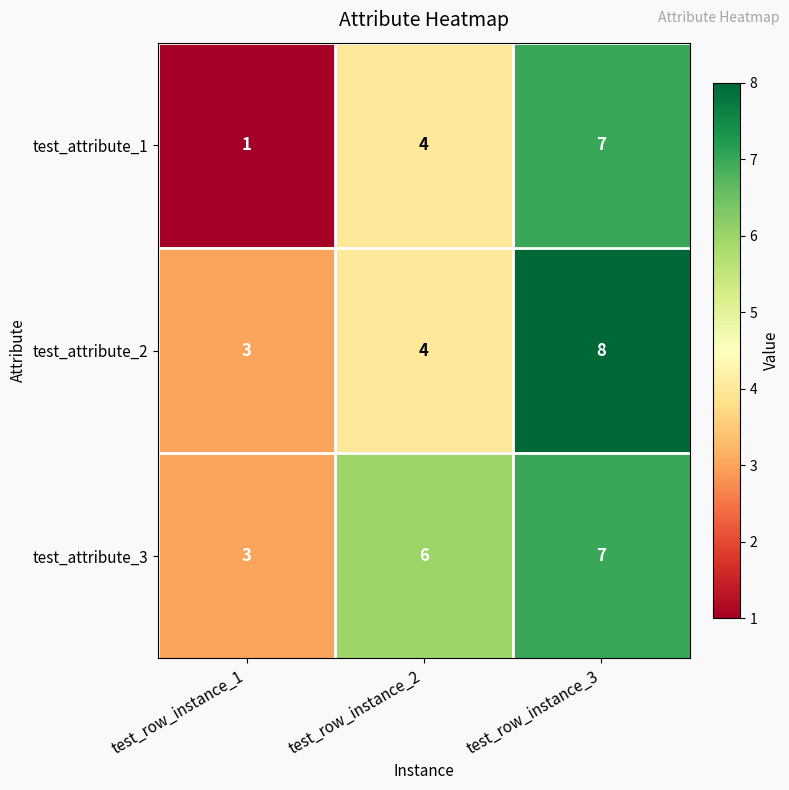

What is the difference between the maximum and minimum values in the test_attribute_2 series?

5